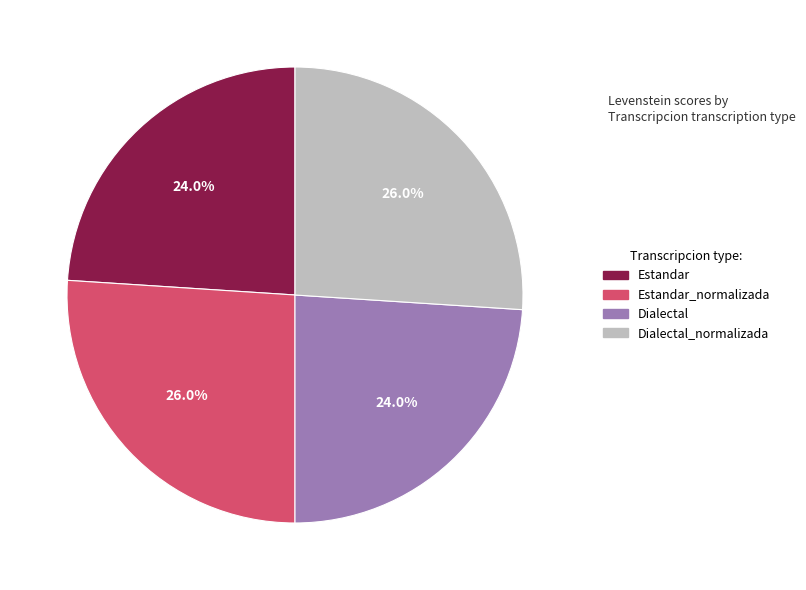

Count the number of slices in the pie.

4